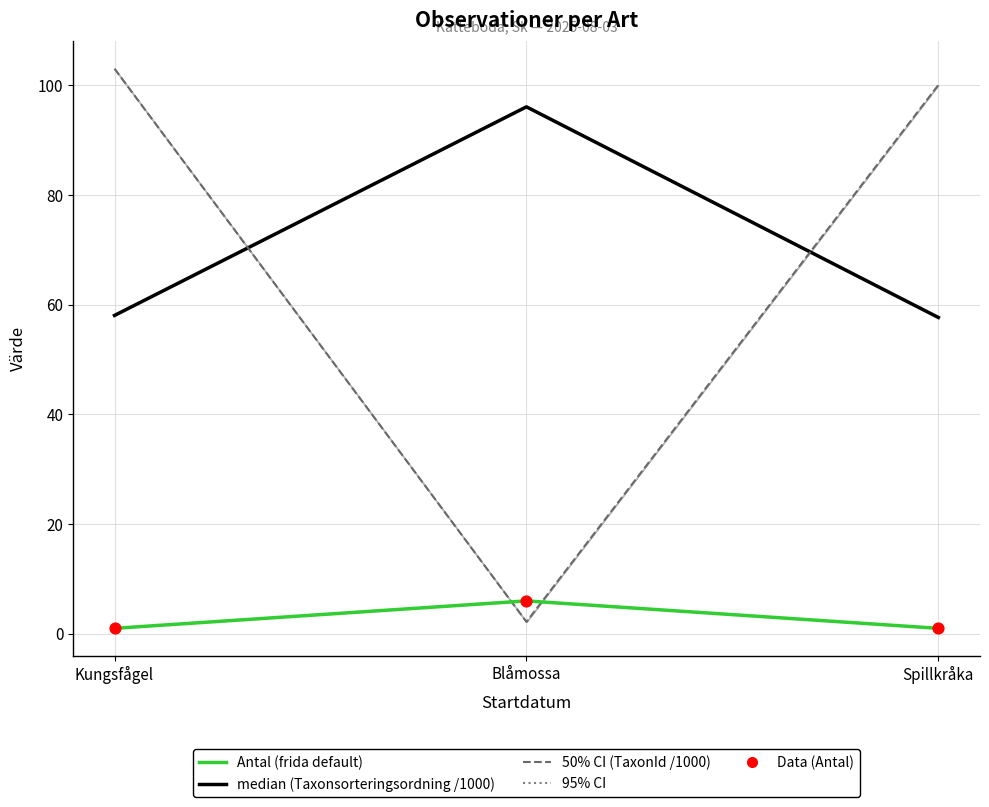

At how many categories does at least one series exceed 98?

2